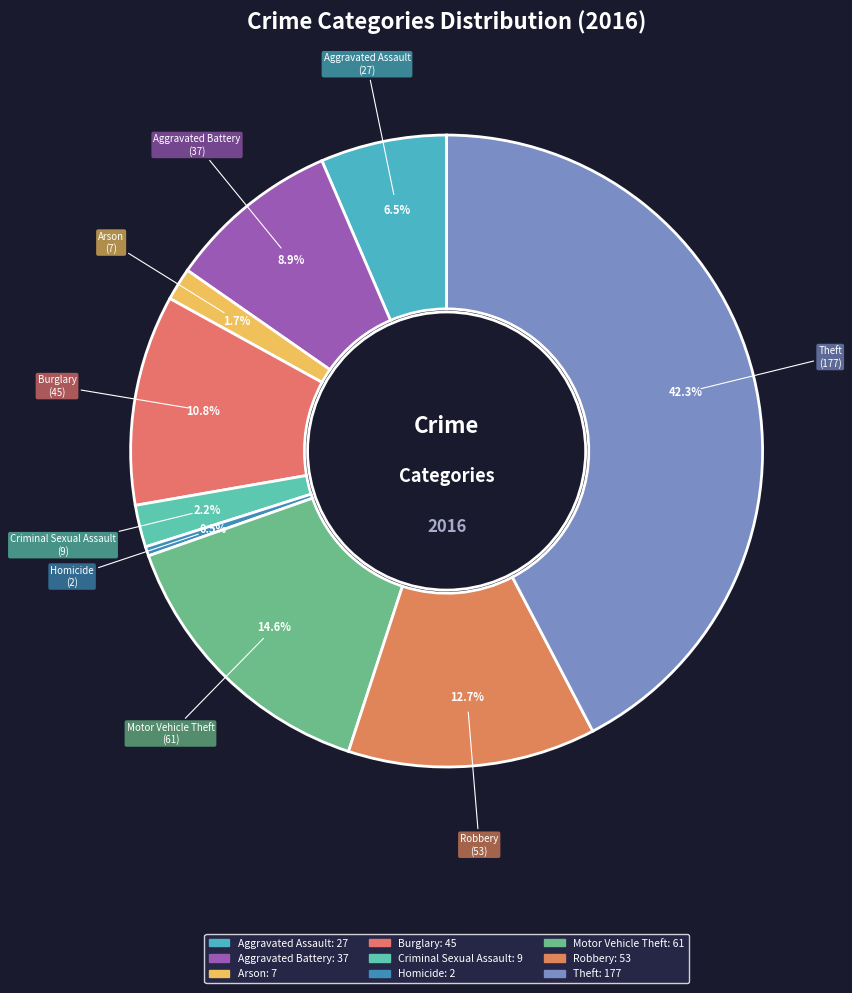

Does any single category account for the majority?

No